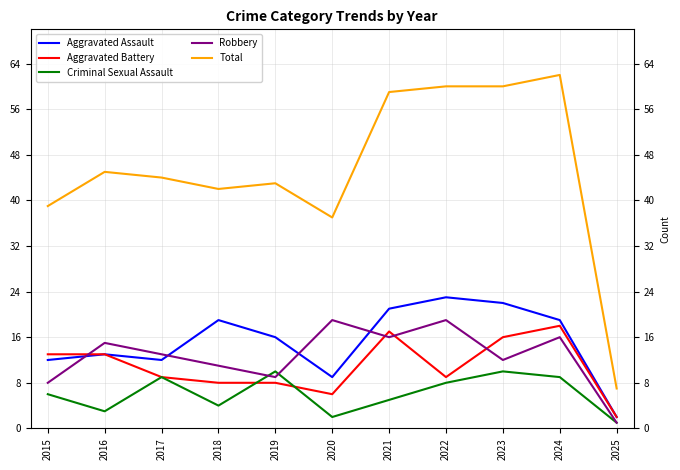

Where does the Robbery series first go above 13?

2016